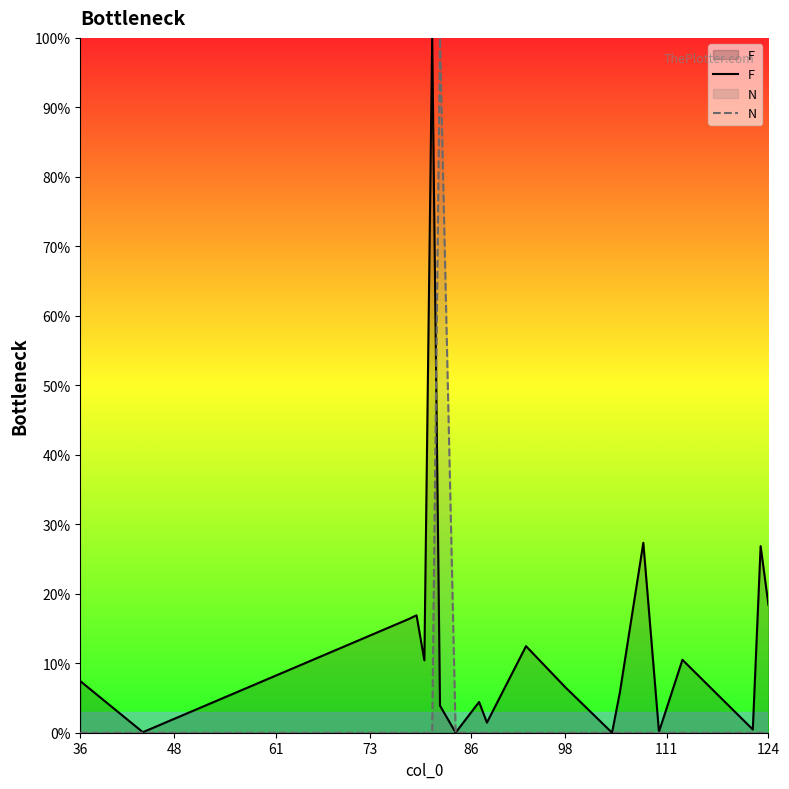

List the series in order of their overall mean, lowest first.

N, F